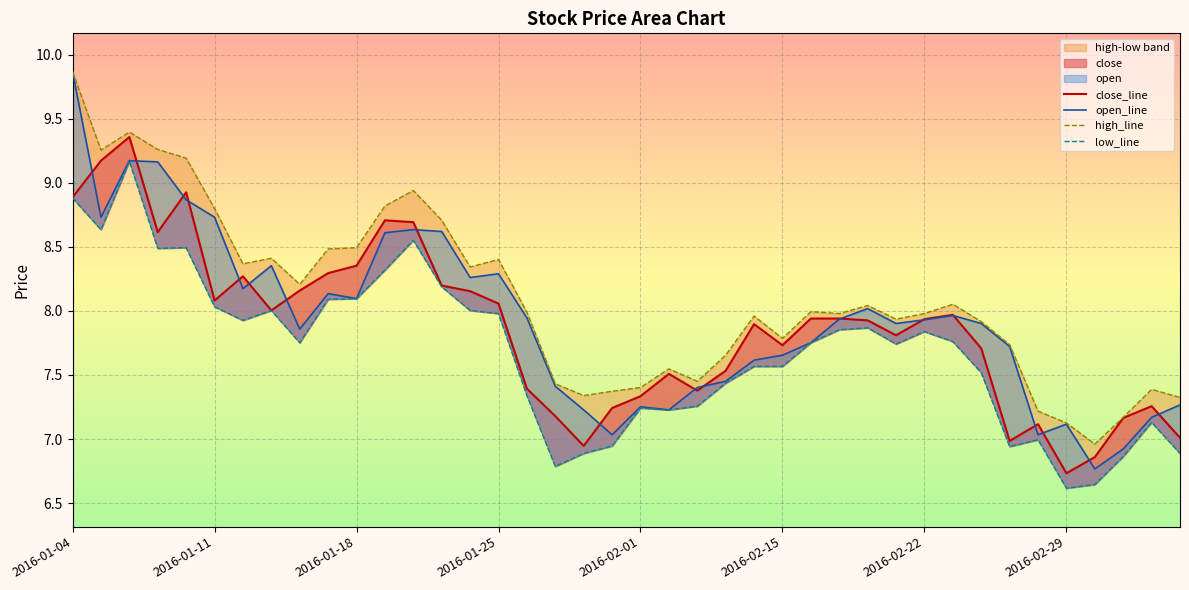

Which has a higher value, 36 or 2016-02-29?

2016-02-29